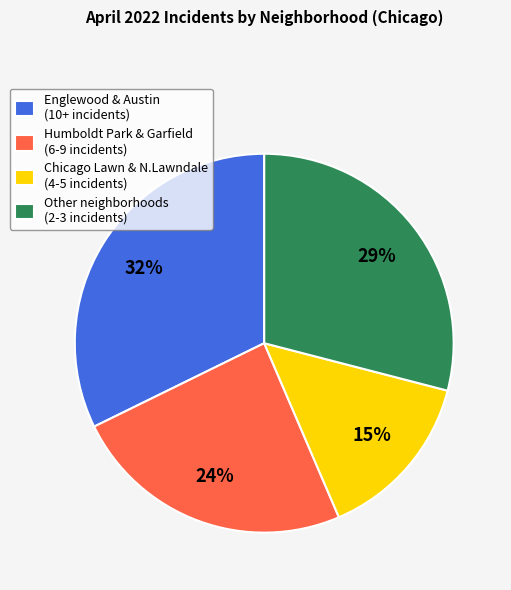

Combined, do Chicago Lawn & N.Lawndale (4-5 incidents) and Englewood & Austin (10+ incidents) account for over 50%?

No